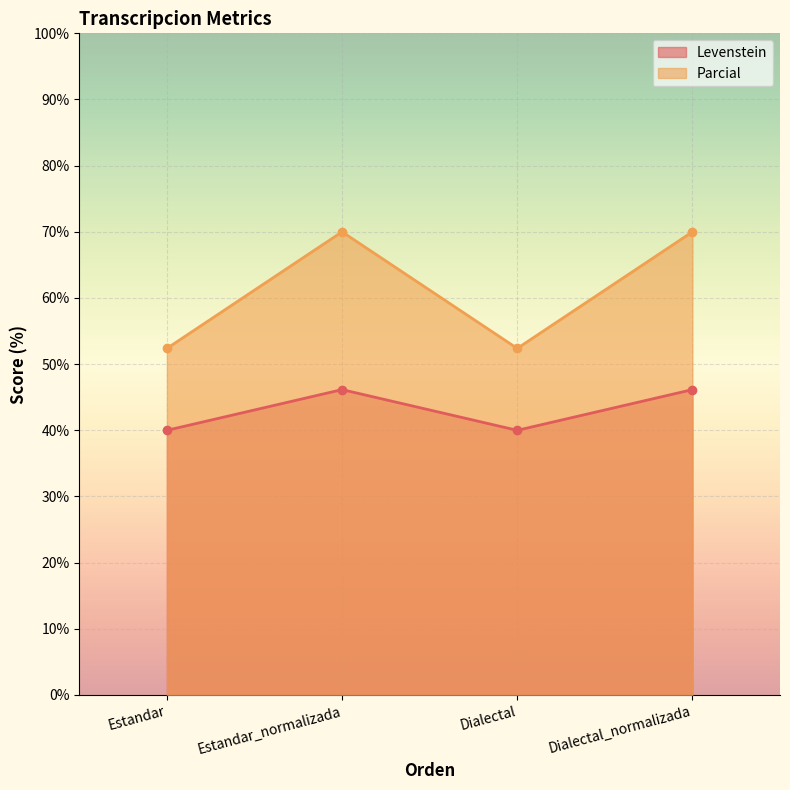

Which category has the lowest value in the Parcial series?

Estandar